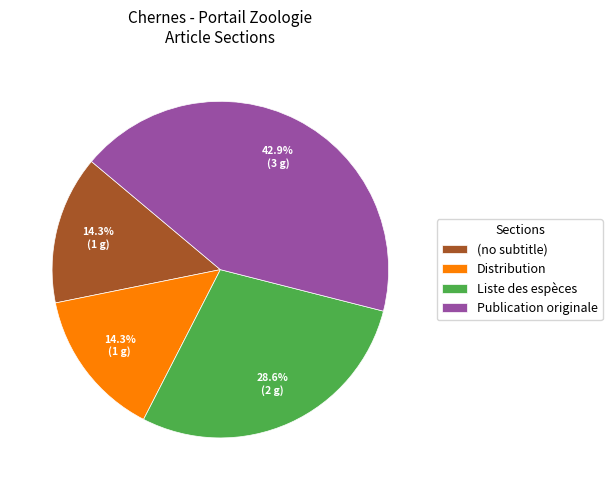

What is the largest slice in the pie chart?

Publication originale